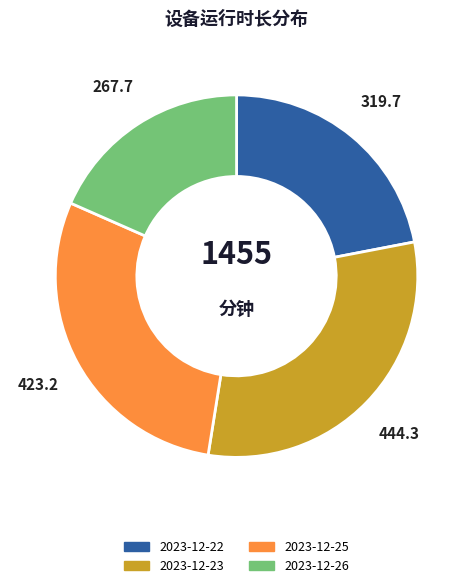

Is there any slice that represents more than half of the pie?

No